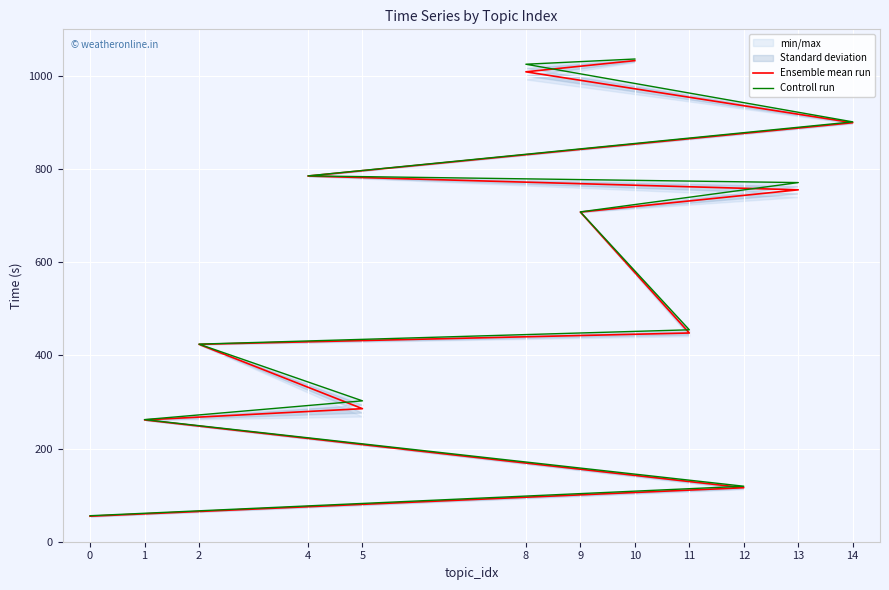

What is the smallest value displayed?

54.8